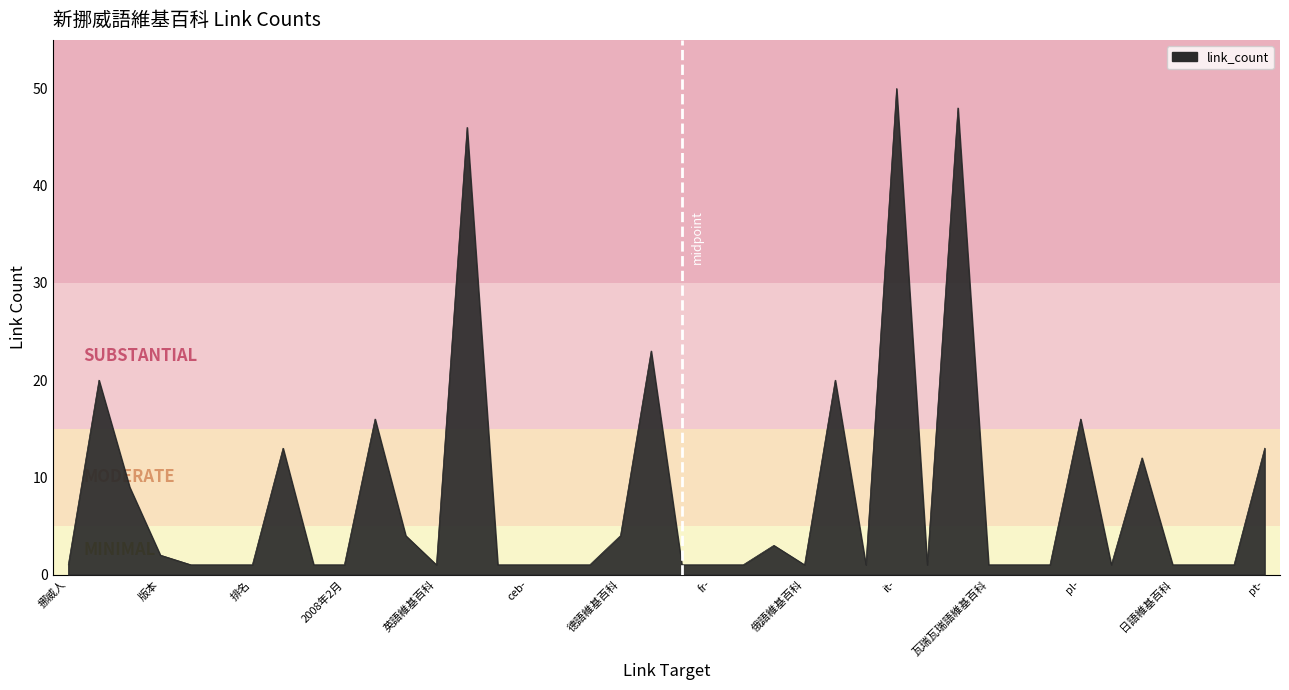

Does the chart display data point markers on the line(s)?

No